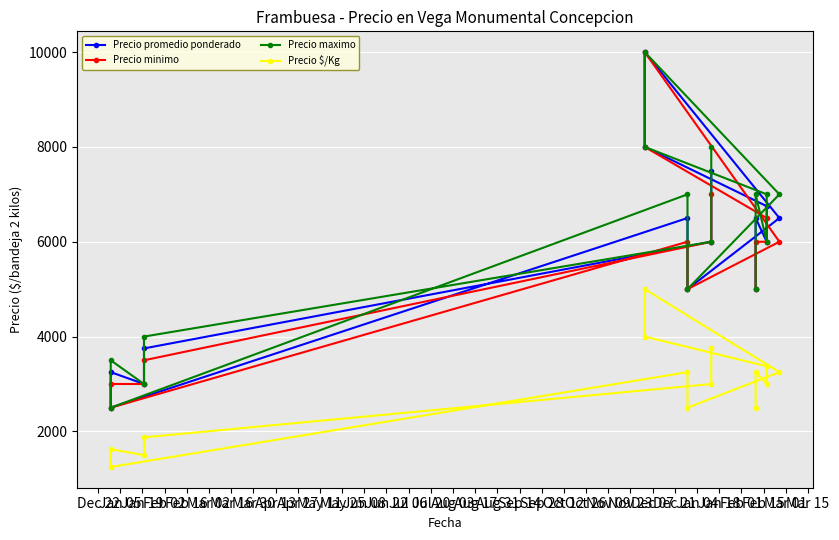

What are all the series names shown in the legend?

Precio promedio ponderado, Precio minimo, Precio maximo, Precio $/Kg